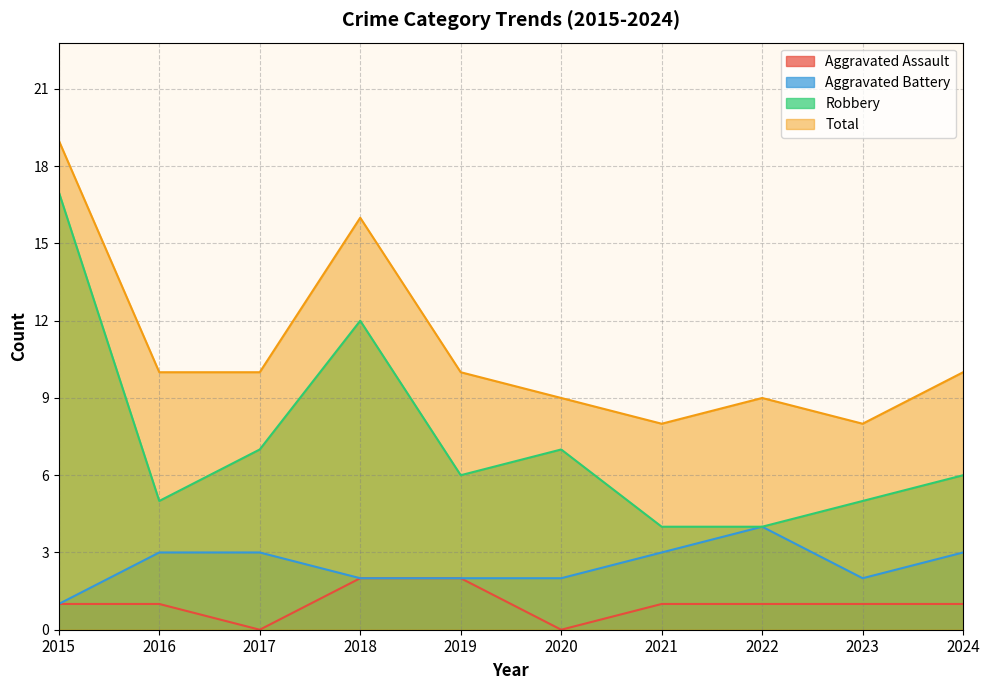

The Aggravated Assault series shows 1 at 2024. True or false?

True